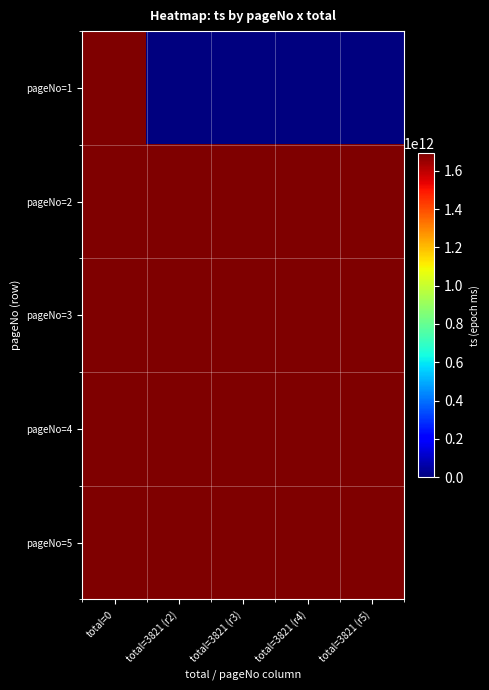

Reading left to right, list all the values displayed in this chart.

pageNo=1: total=0=1690528671476	total=3821 (r2)=0	total=3821 (r3)=0	total=3821 (r4)=0	total=3821 (r5)=0
pageNo=2: total=0=1690528710611	total=3821 (r2)=1690528710611	total=3821 (r3)=1690528710611	total=3821 (r4)=1690528710611	total=3821 (r5)=1690528710611
pageNo=3: total=0=1690528747275	total=3821 (r2)=1690528747275	total=3821 (r3)=1690528747275	total=3821 (r4)=1690528747275	total=3821 (r5)=1690528747275
pageNo=4: total=0=1690528790545	total=3821 (r2)=1690528790545	total=3821 (r3)=1690528790545	total=3821 (r4)=1690528790545	total=3821 (r5)=1690528790545
pageNo=5: total=0=1690528816999	total=3821 (r2)=1690528816999	total=3821 (r3)=1690528816999	total=3821 (r4)=1690528816999	total=3821 (r5)=1690528816999